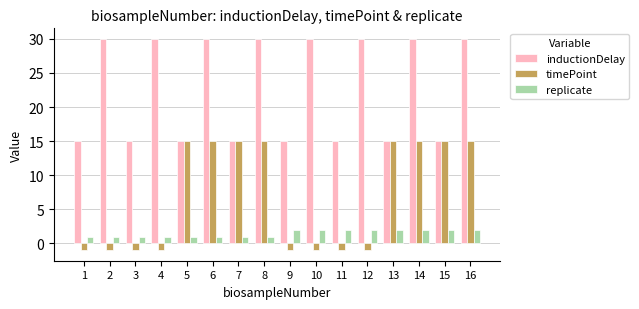

At 10, list the series in order from smallest to largest.

timePoint, replicate, inductionDelay